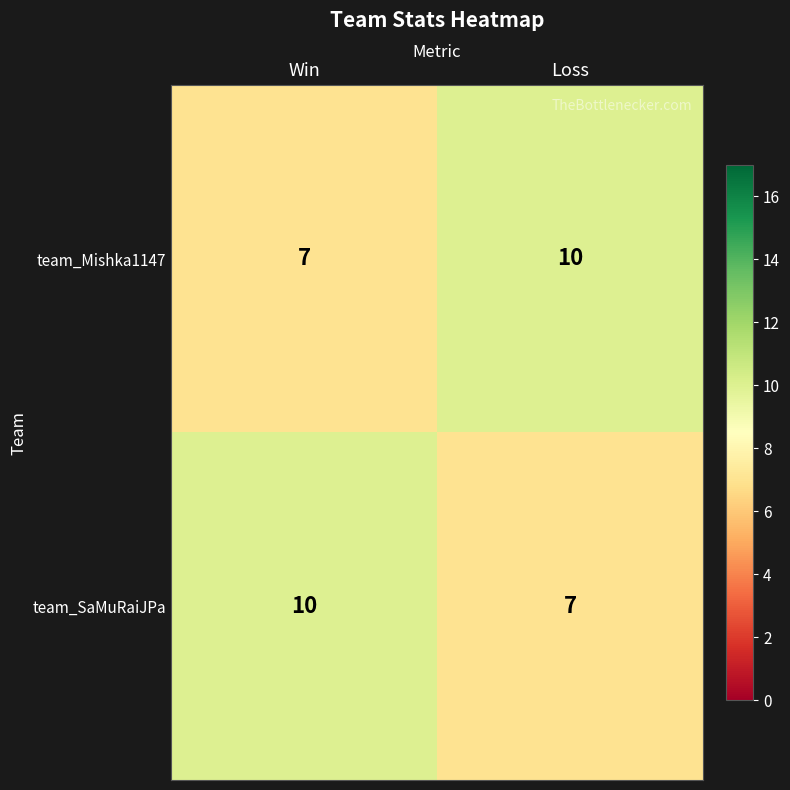

What is the spread (max minus min) of values at Loss?

3